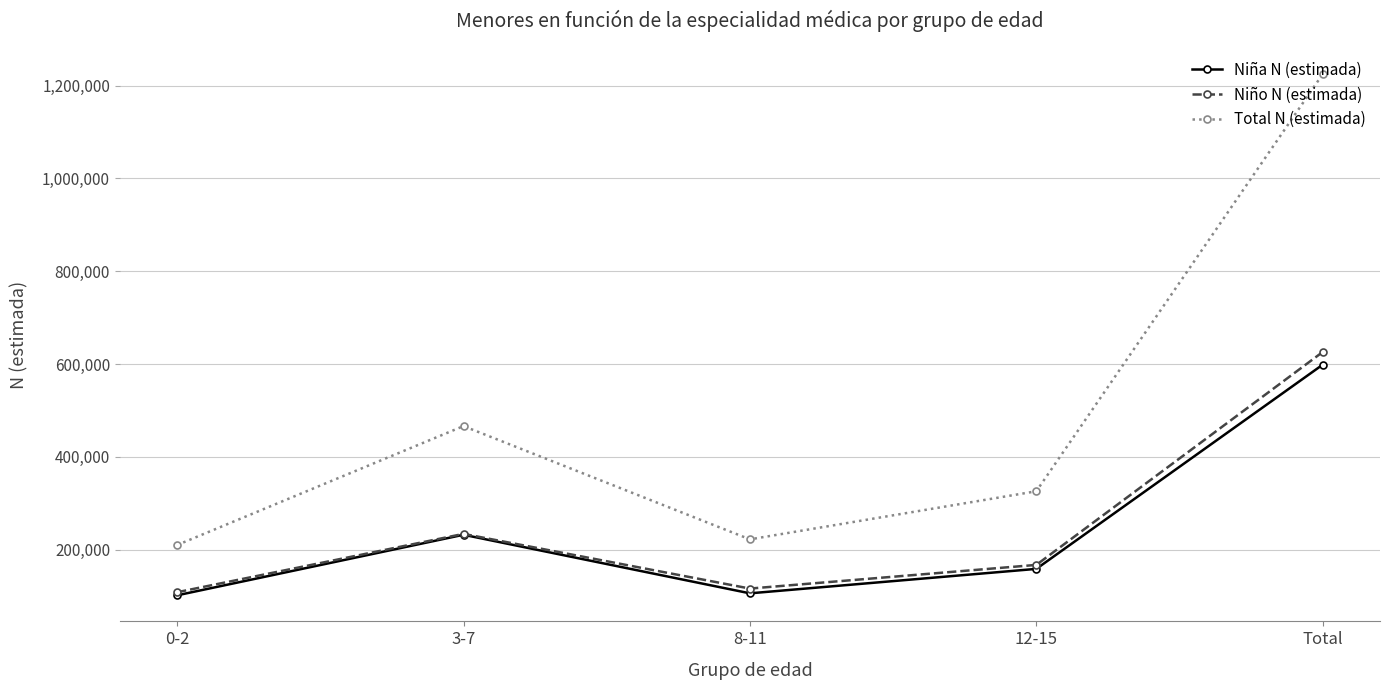

What value does the Niño N (estimada) series have at 3-7, to the nearest 10?

234110